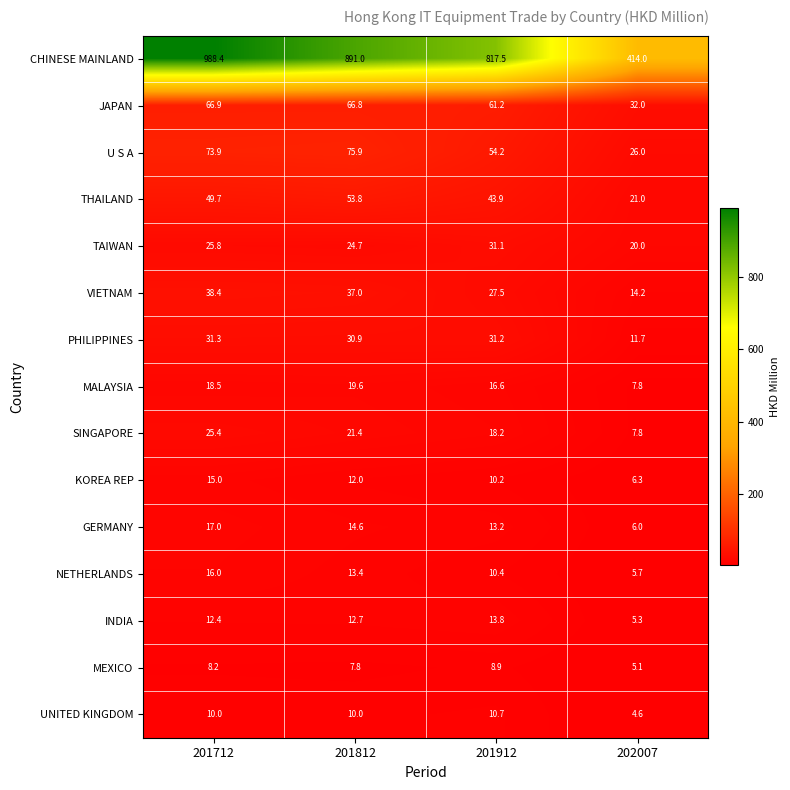

At which category is the sum across all series the highest?

201712